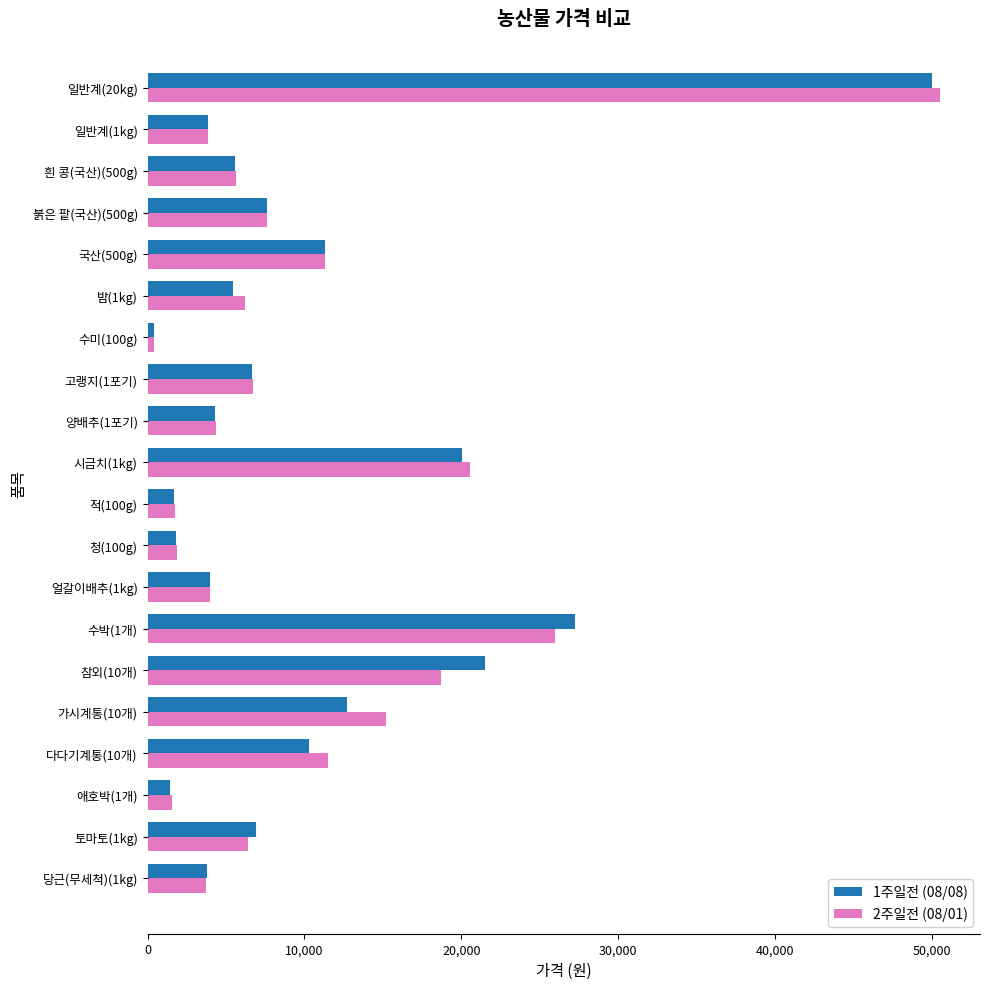

Is the value of 1주일전 (08/08) at 시금치(1kg) greater than the value of 2주일전 (08/01) at 청(100g)?

Yes